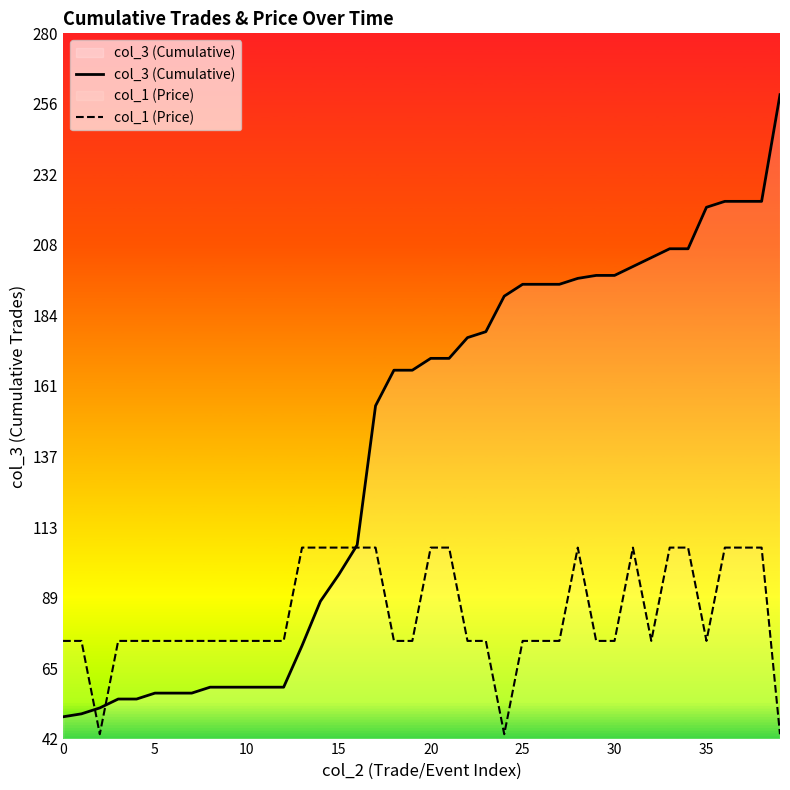

Which series has the widest spread of values?

col_3 (Cumulative)